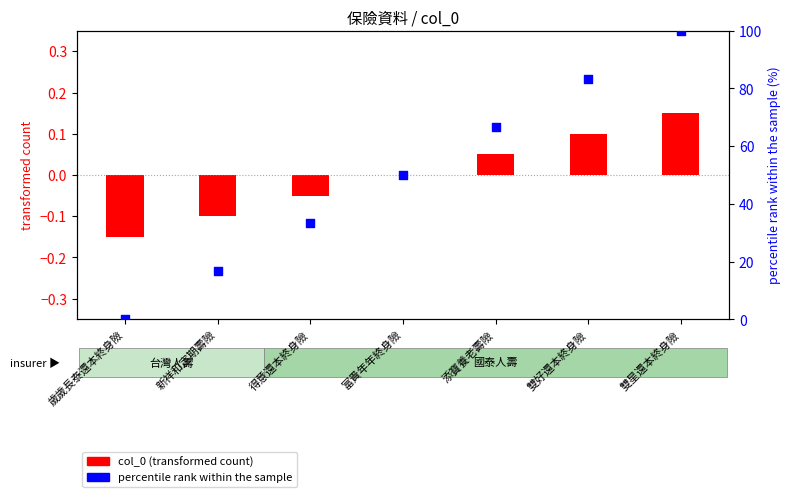

What is the total value across all series at 富貴年年終身險?

50.0